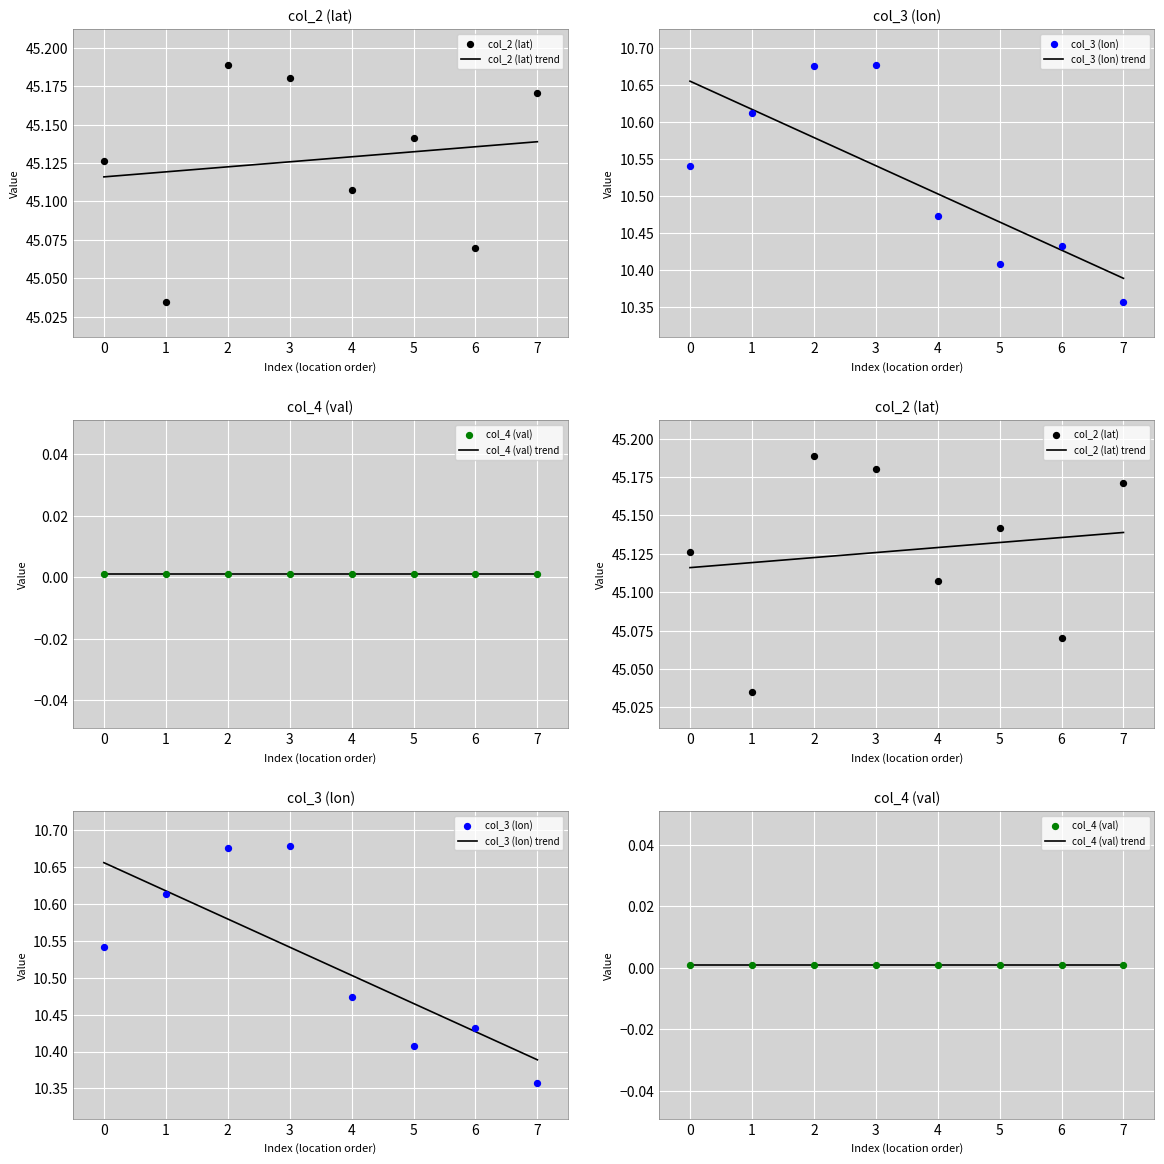

Which series reaches the maximum Y coordinate?

col_2 (lat)